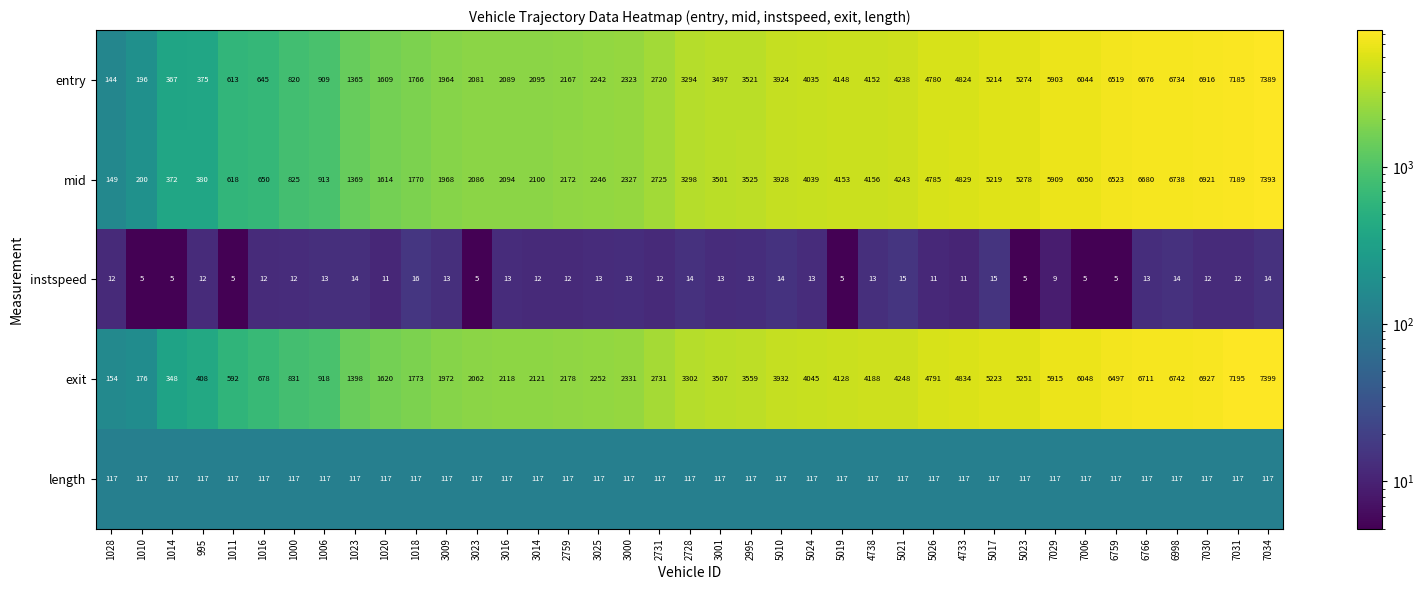

Read the exit value at 1018.

1773